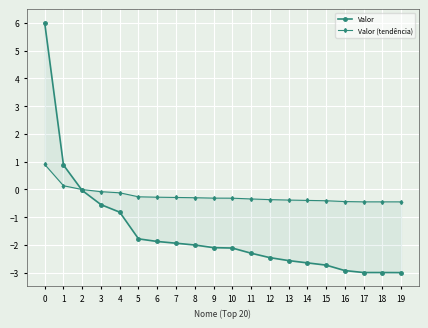

How many lines are shown in the chart?

2